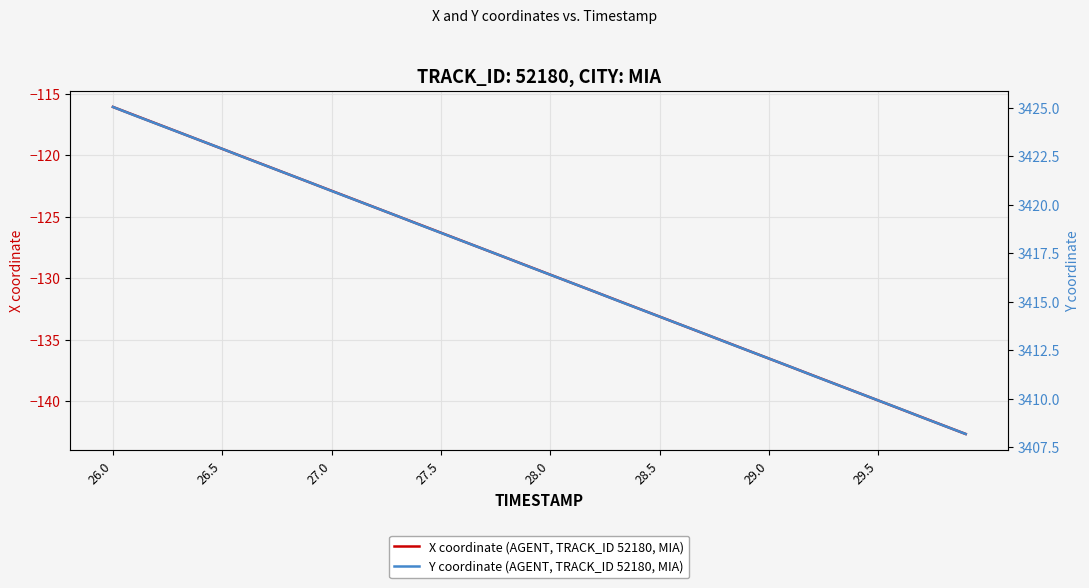

Which label corresponds to the largest value in the chart?

26.0